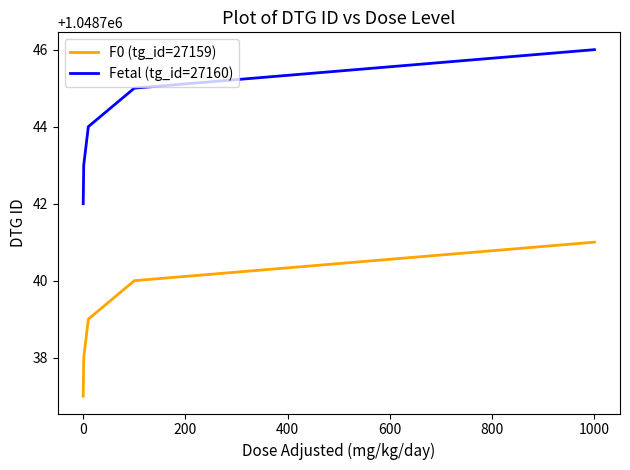

List the series in order of their overall mean, highest first.

Fetal (tg_id=27160), F0 (tg_id=27159)